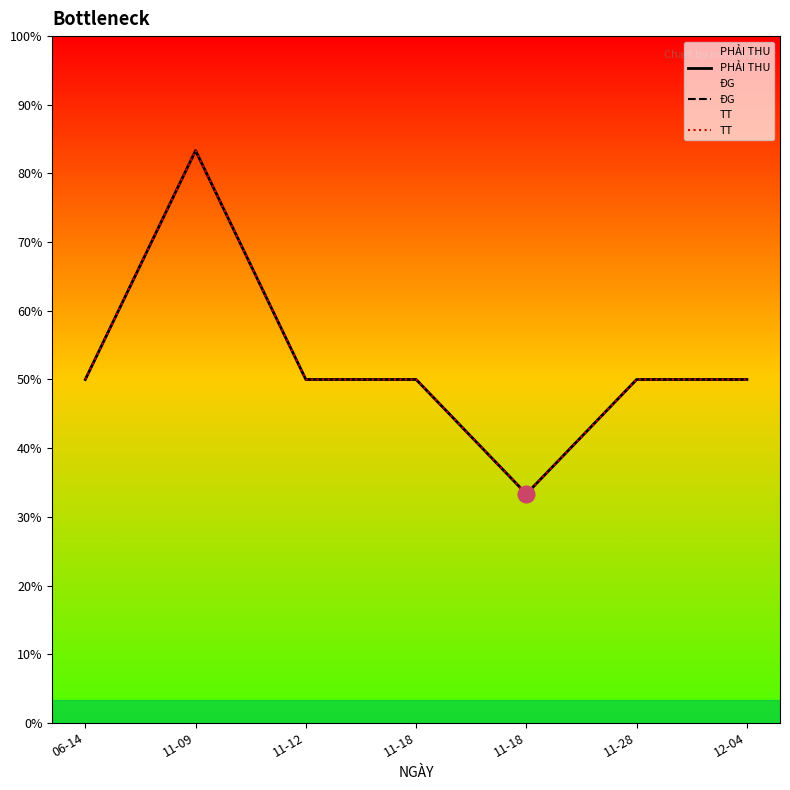

How many values in the ĐG series exceed 1500?

1